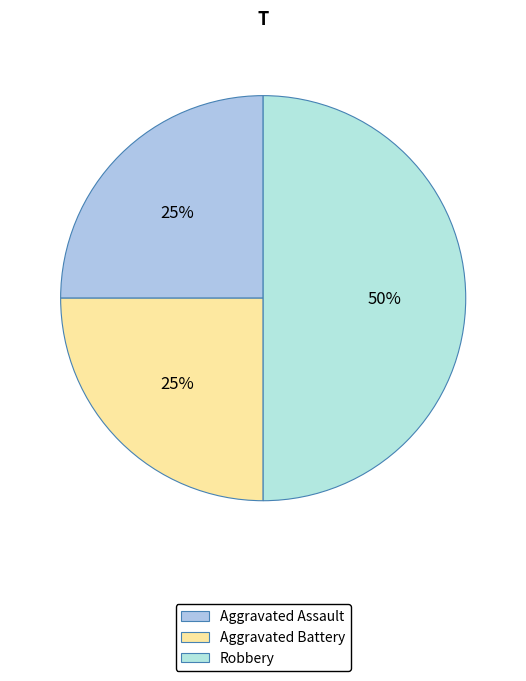

How much of the chart is everything except Robbery?

50.0%